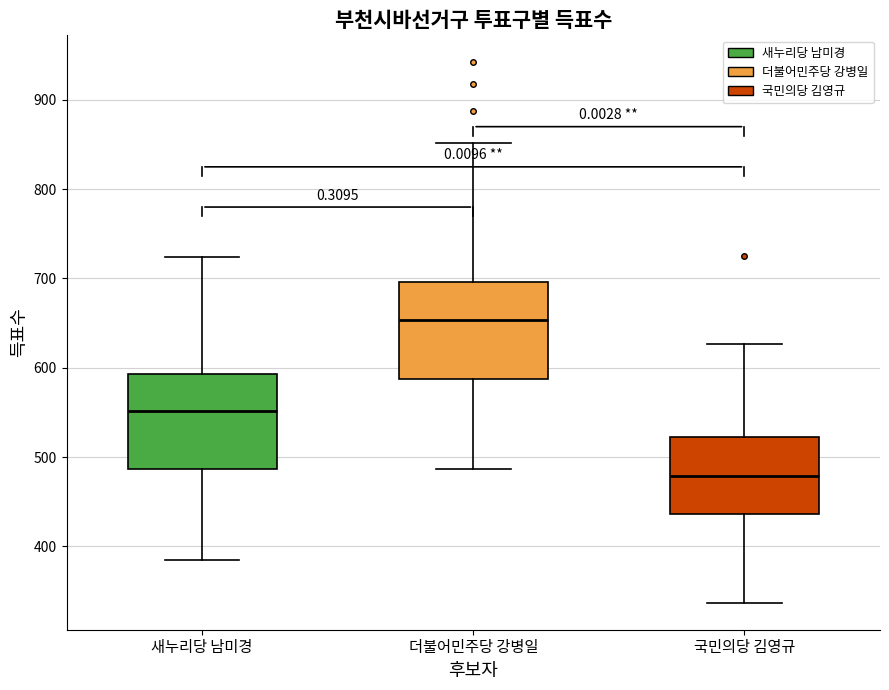

Reading left to right, transcribe this box plot: for each box, give where its median line is, the range the box spans, and where its two whiskers end, as read against the y-axis. The values are not printed on the chart, so give them approximately, as read against the axis.

새누리당 남미경: median 550, box 490 to 590, whiskers 390 to 720
더불어민주당 강병일: median 650, box 590 to 700, whiskers 490 to 850
국민의당 김영규: median 480, box 440 to 520, whiskers 340 to 630